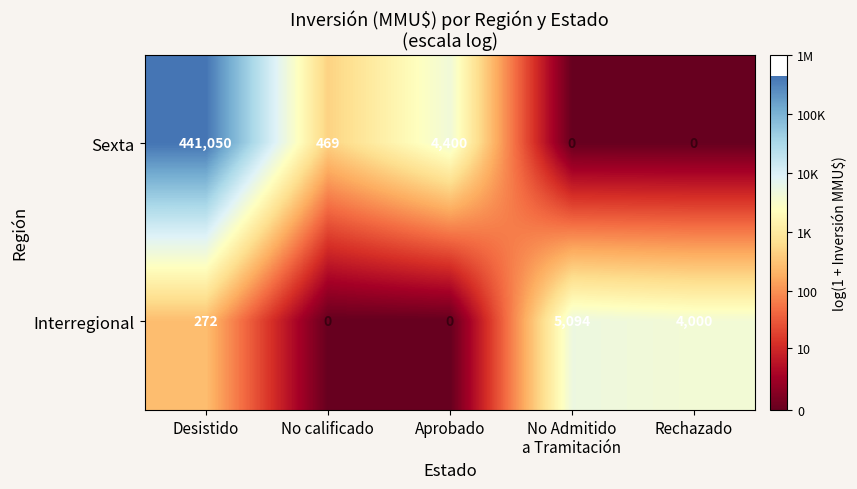

Rank the series by their maximum value, from lowest to highest.

Interregional, Sexta